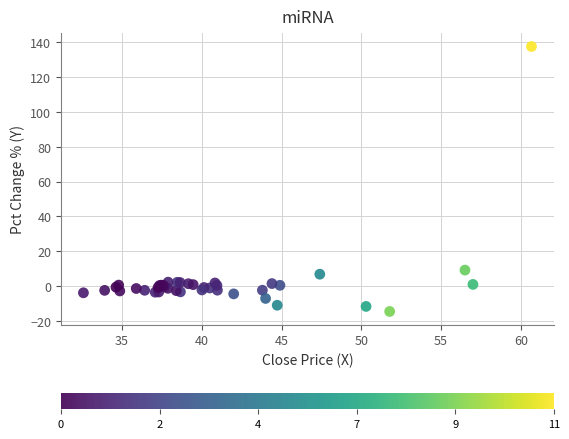

What Y value in the scatter plot is closest to 61?

9.1